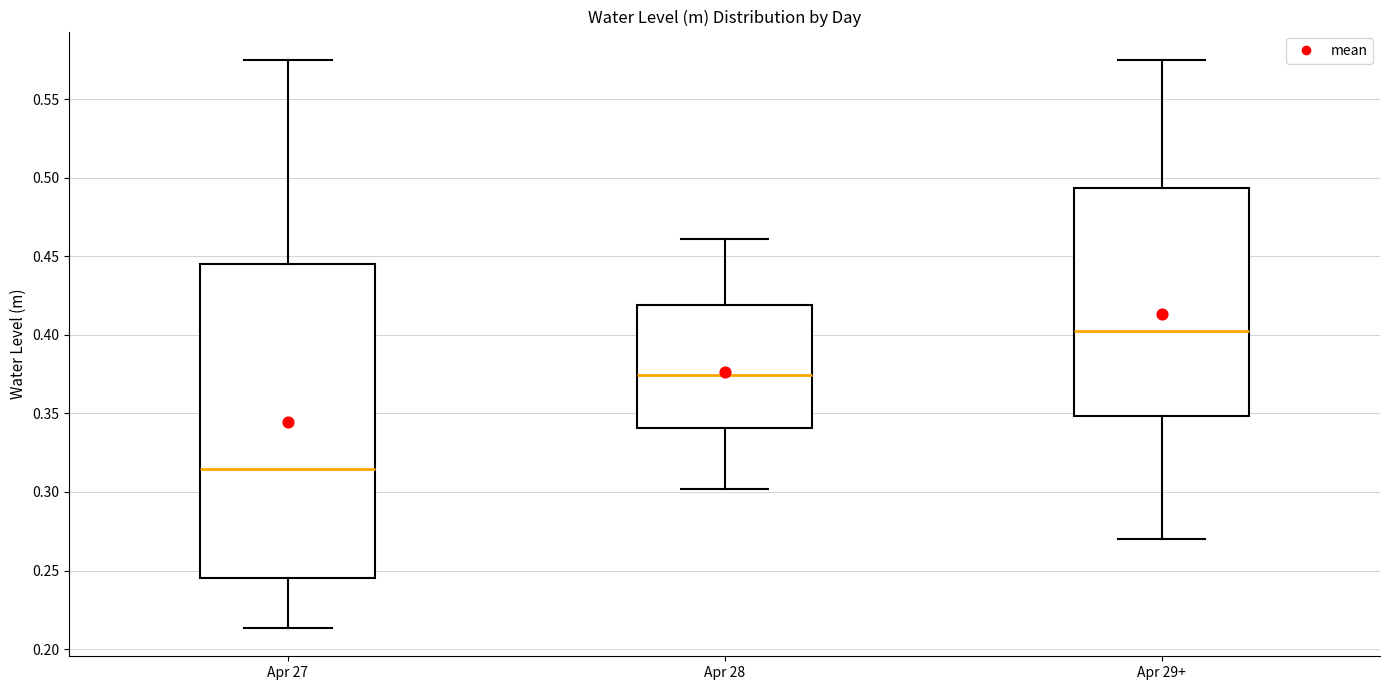

Which box is the tallest, from its lower edge to its upper edge?

Apr 27